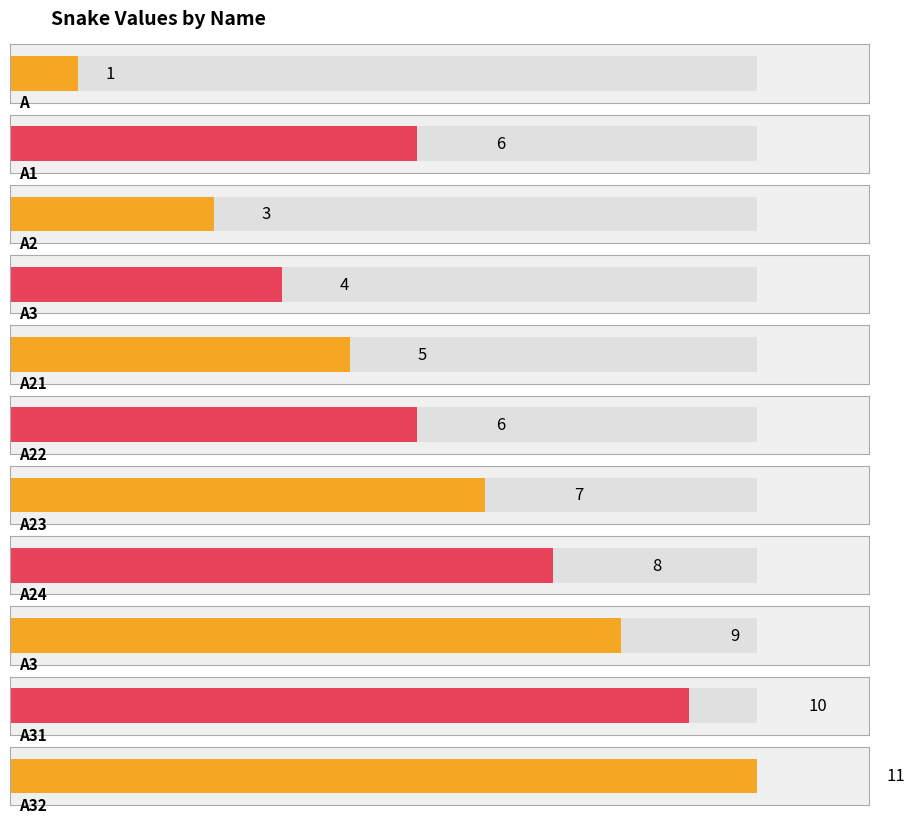

Reading left to right, transcribe all the data shown in this chart.

A=1	A1=6	A2=3	A3=4	A21=5	A22=6	A23=7	A24=8	A3=9	A31=10	A32=11